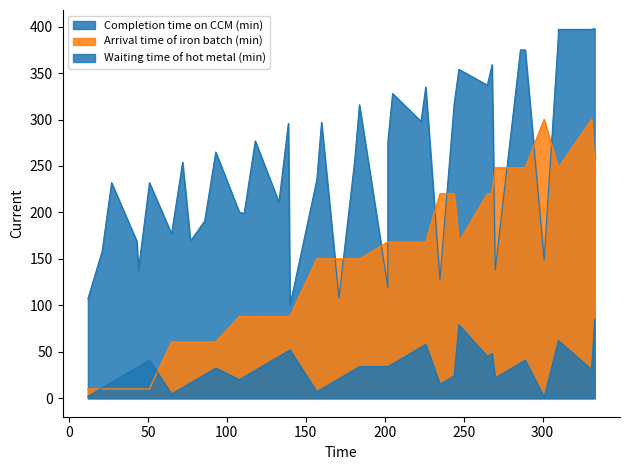

The Waiting time of hot metal (min) series shows 22.3 at 184. True or false?

False